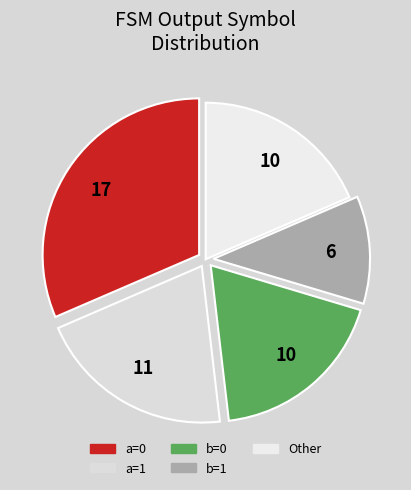

What is the change in value from a=1 to Other?

-1